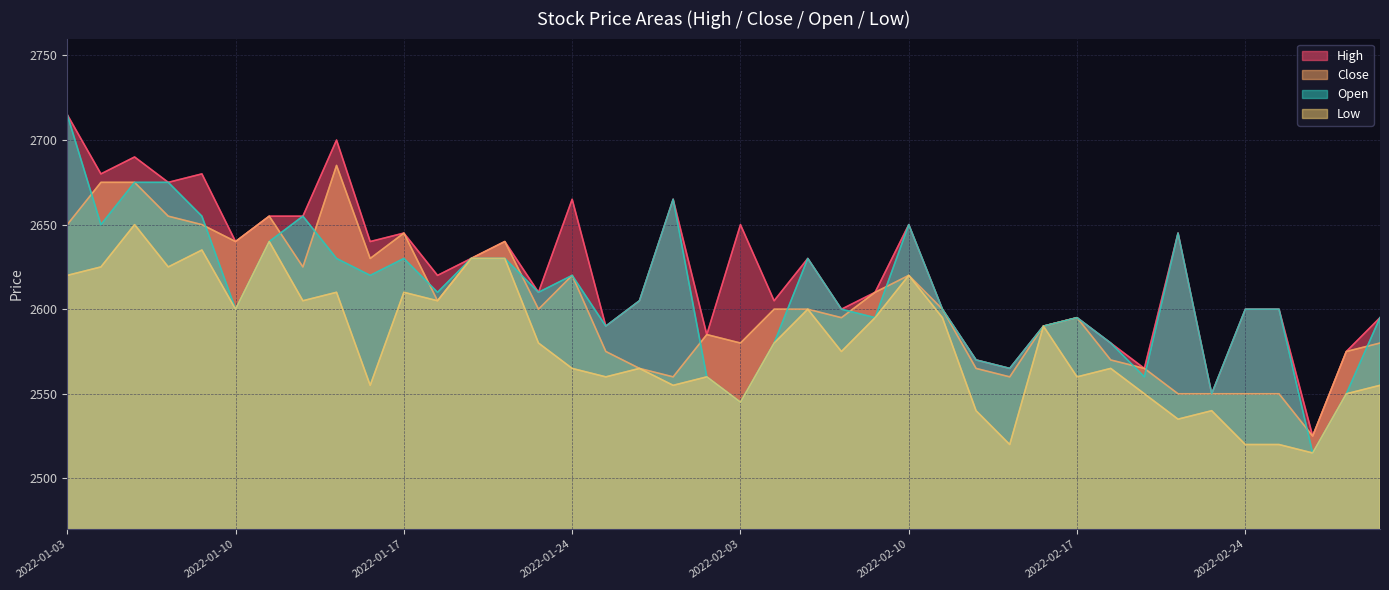

Rank the series by their maximum value, from lowest to highest.

Low, Close, High, Open